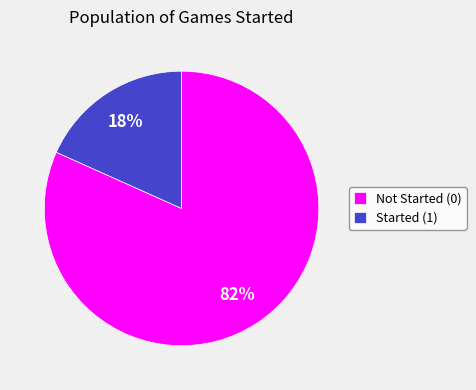

To the nearest percent, what is the average slice percentage?

50%